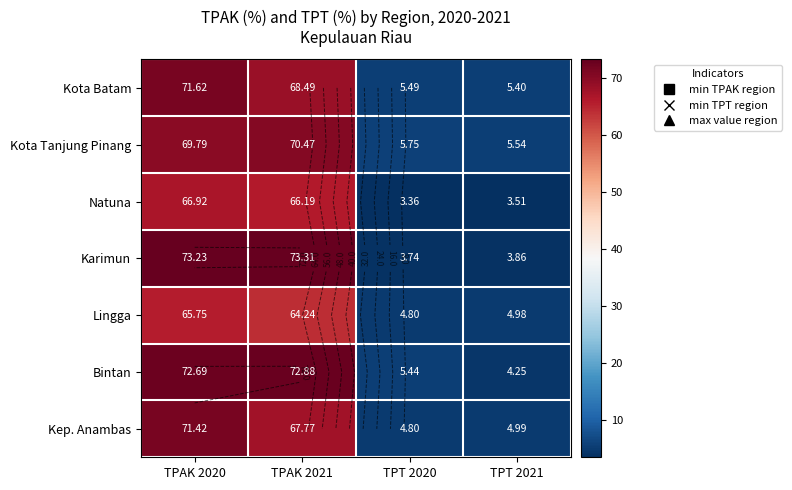

Is it true that Karimun equals 110.9 at TPAK 2021?

False